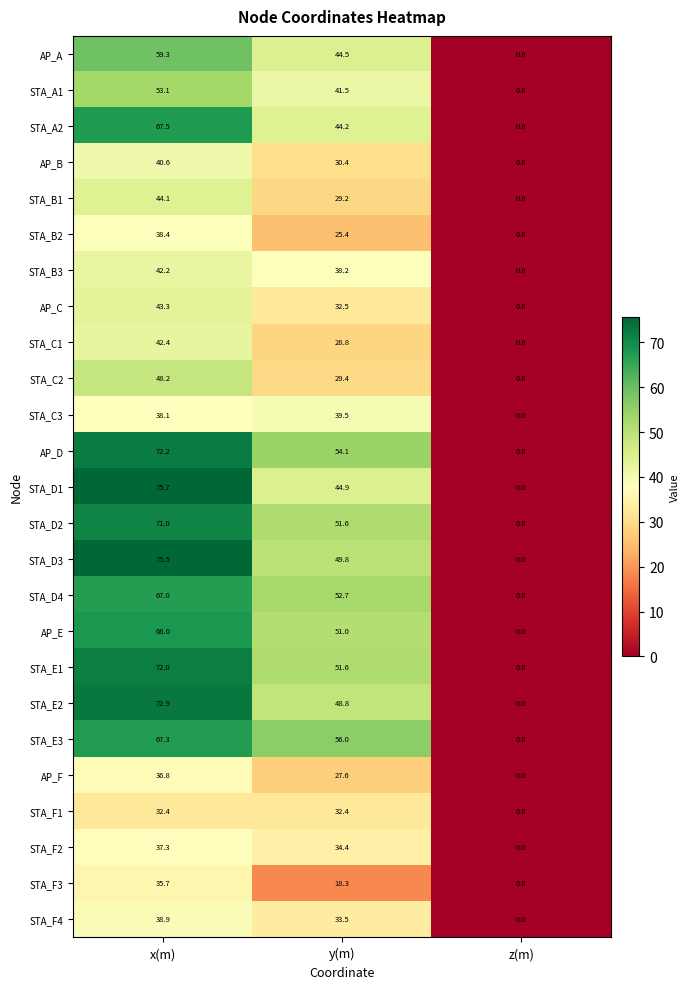

Count the number of data series in this chart.

25